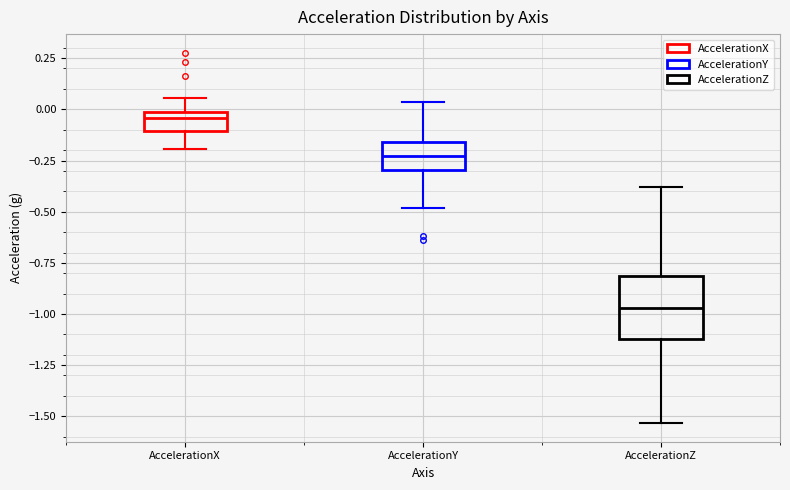

Which box's median line is the lowest?

AccelerationZ